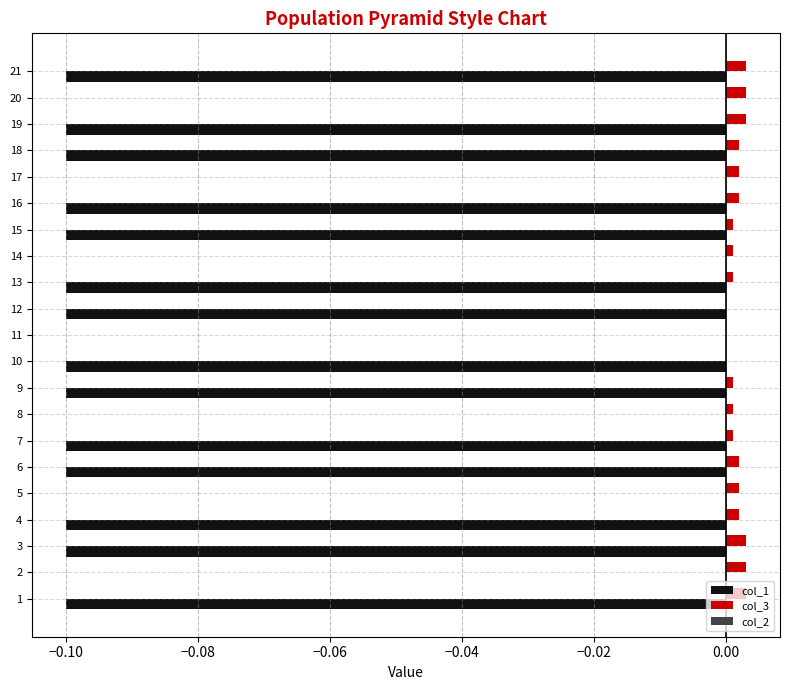

Which series changed the most between 11 and 21?

col_1